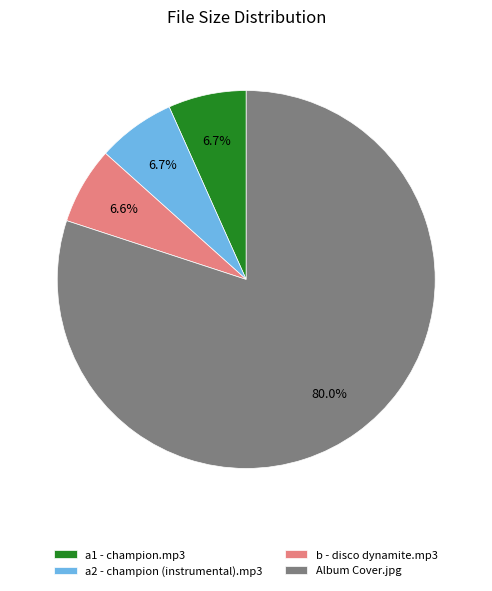

How many segments does this pie chart have?

4